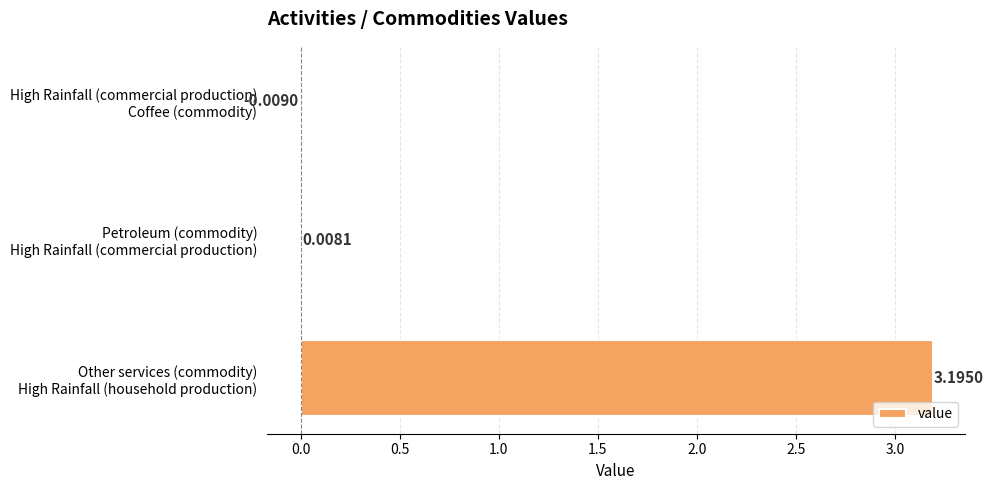

Are the bars horizontal?

Yes